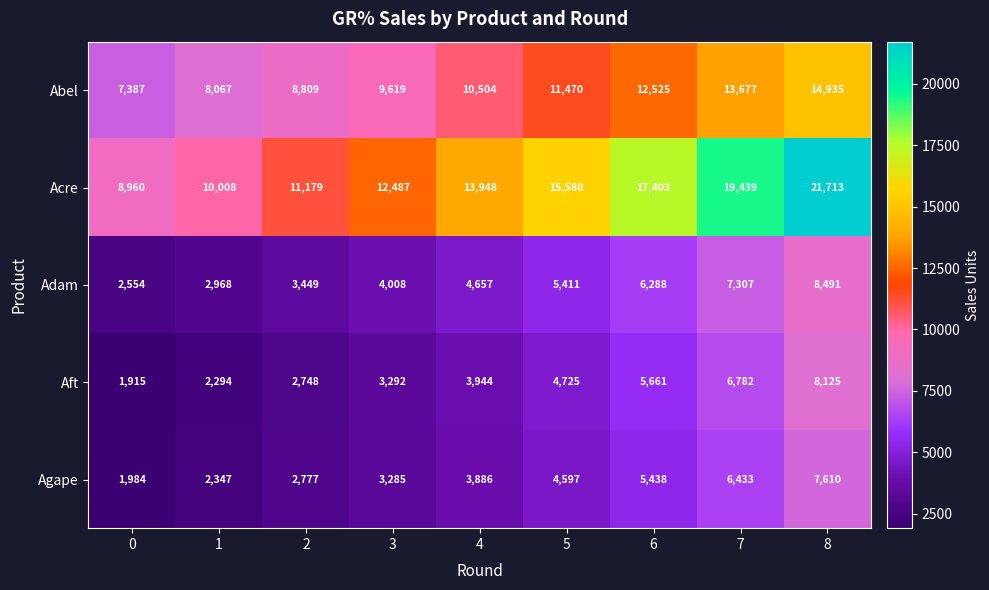

What is the sum of the Adam values at 6 and 4?

10945